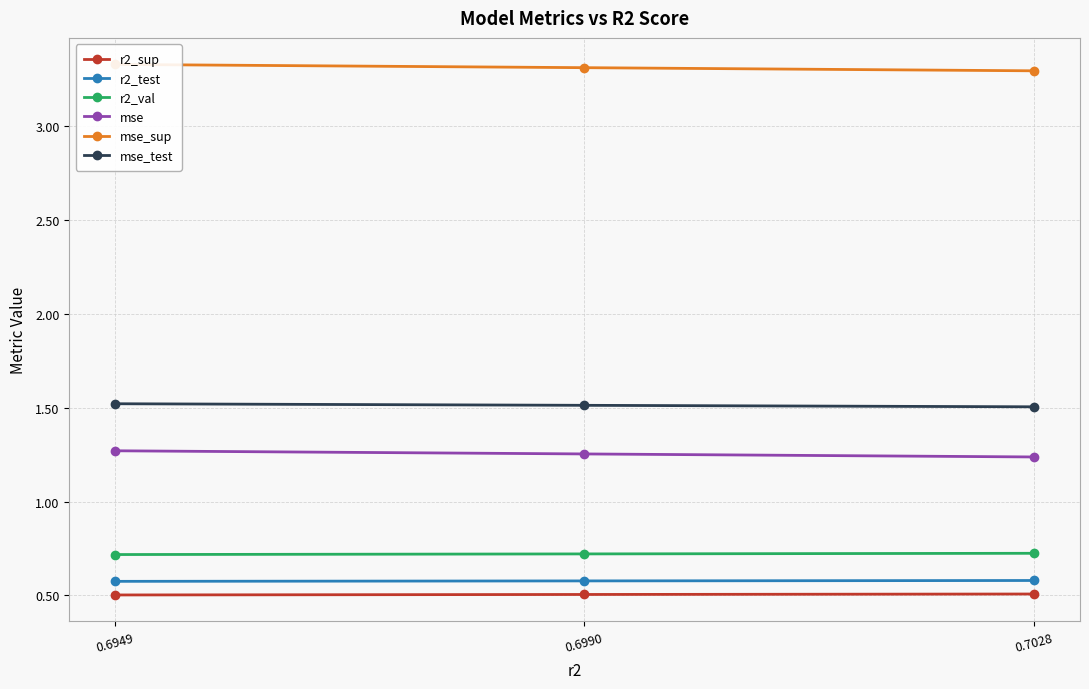

The mse_test series shows 2.2 at 0.6990. True or false?

False